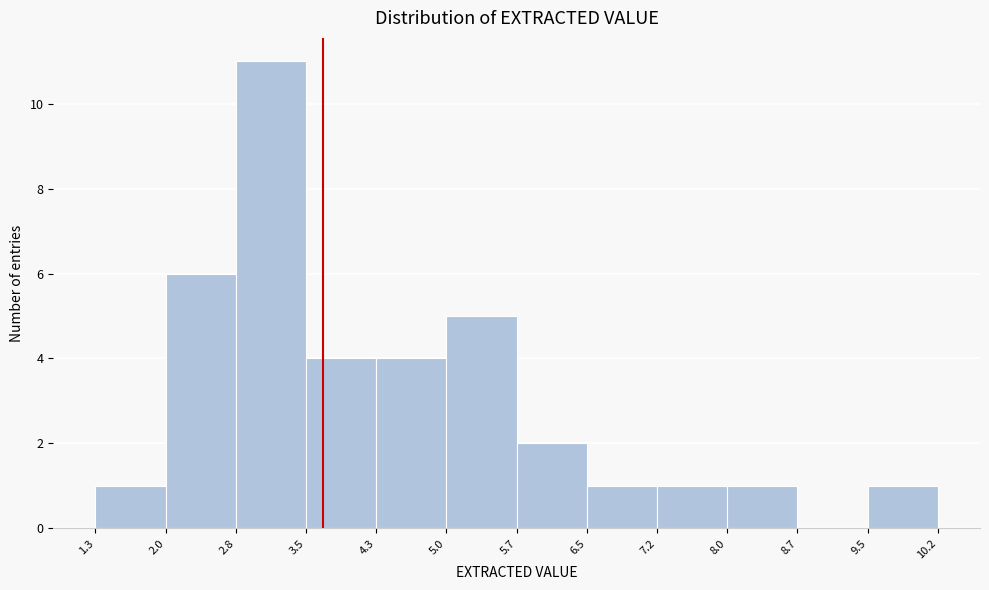

How tall is the bar that spans 8.0 to 8.7 on the x-axis? The values are not printed on the chart, so give them approximately, as read against the axis.

1